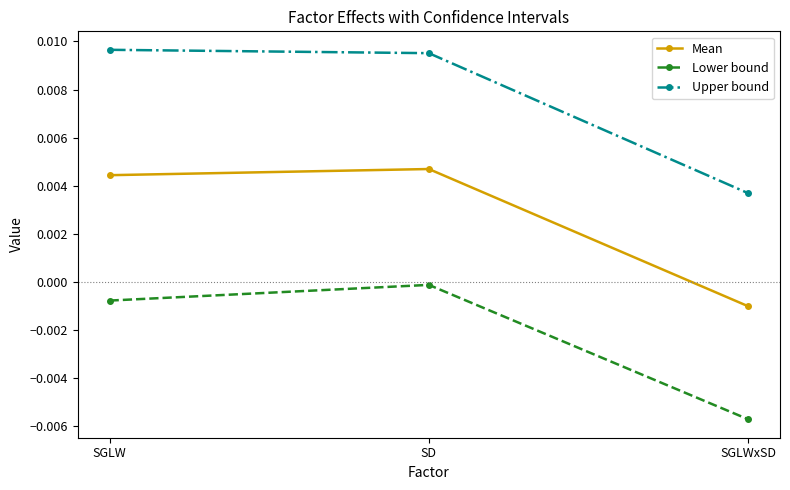

Rank the categories by Upper bound value from highest to lowest.

SGLW, SD, SGLWxSD